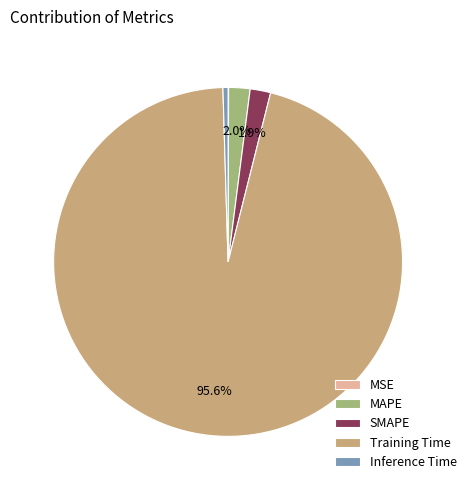

To the nearest percent, what is the average slice percentage?

20%